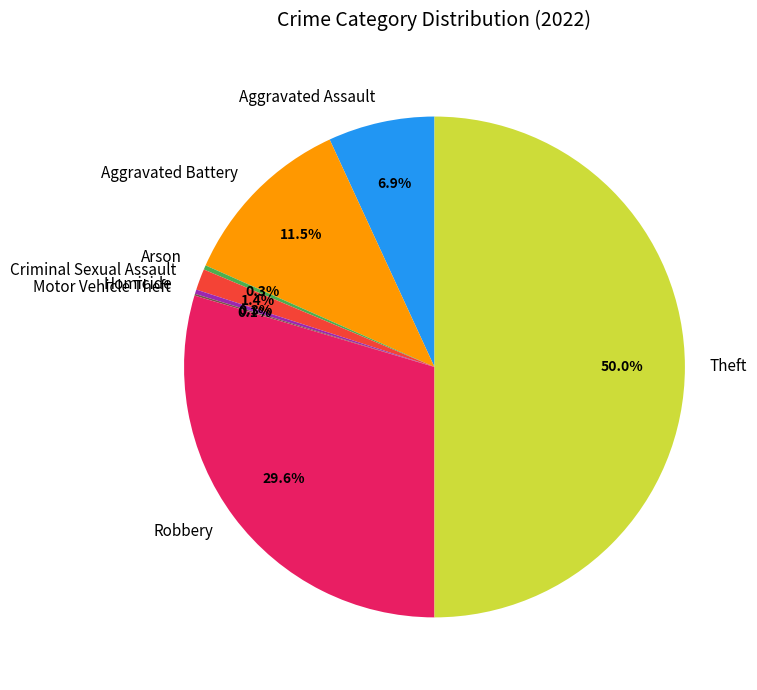

Which slice is the largest?

Theft